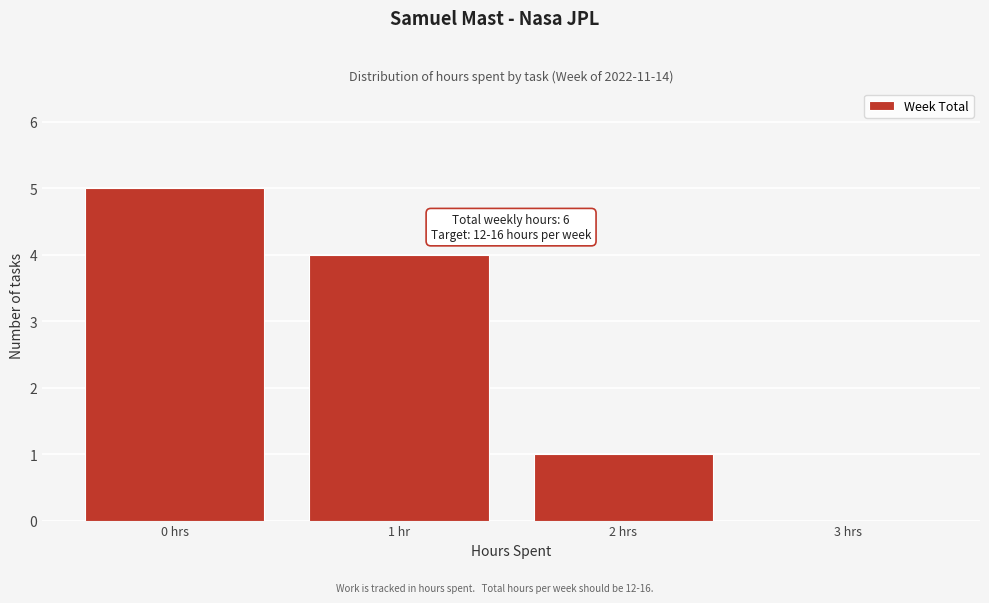

Reading left to right, extract all data points from this chart.

0 hrs=5	1 hr=4	2 hrs=1	3 hrs=0